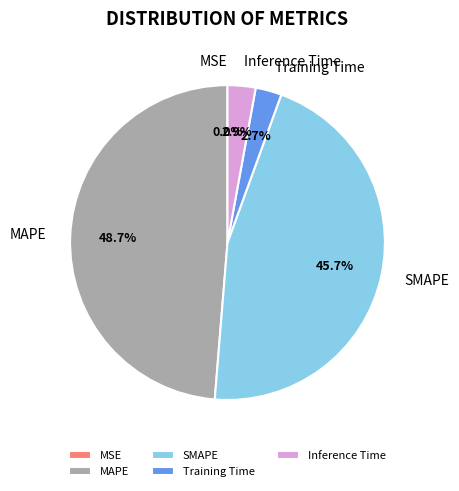

To the nearest percent, what is the combined percentage of MAPE and Training Time?

51%